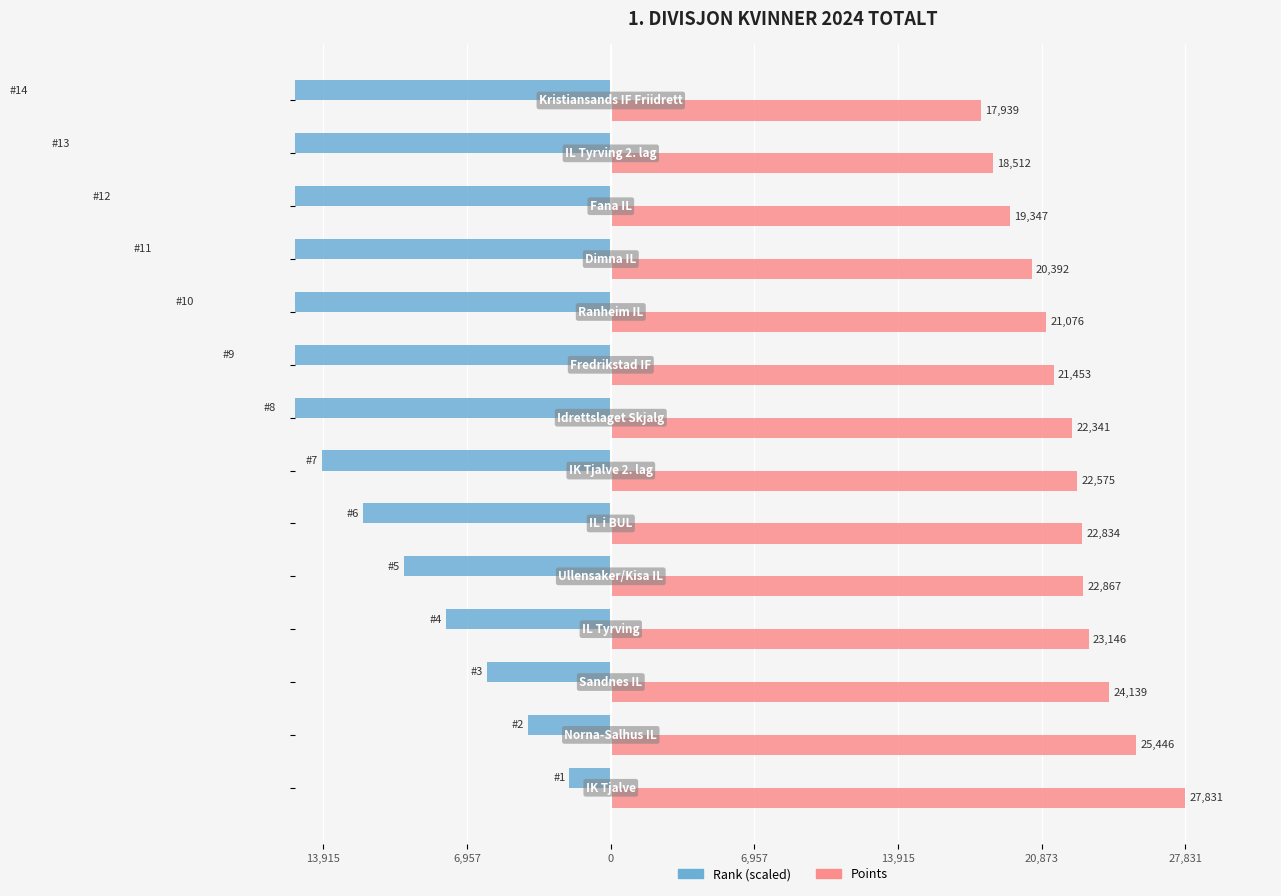

What is the sum of all Points values?

309898